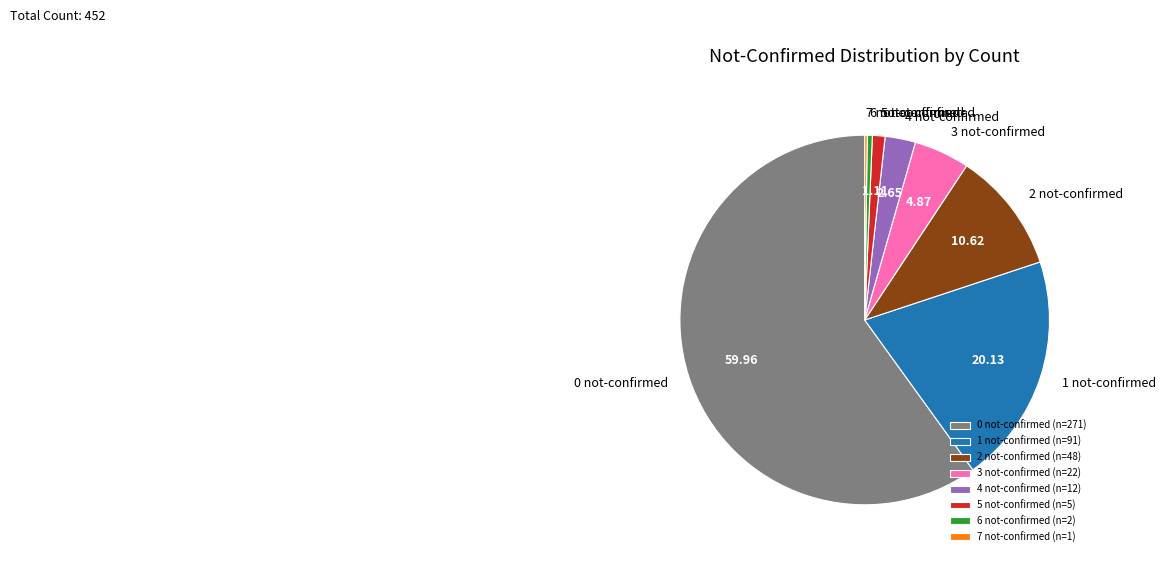

Which has a higher value, 2 not-confirmed or 1 not-confirmed?

1 not-confirmed